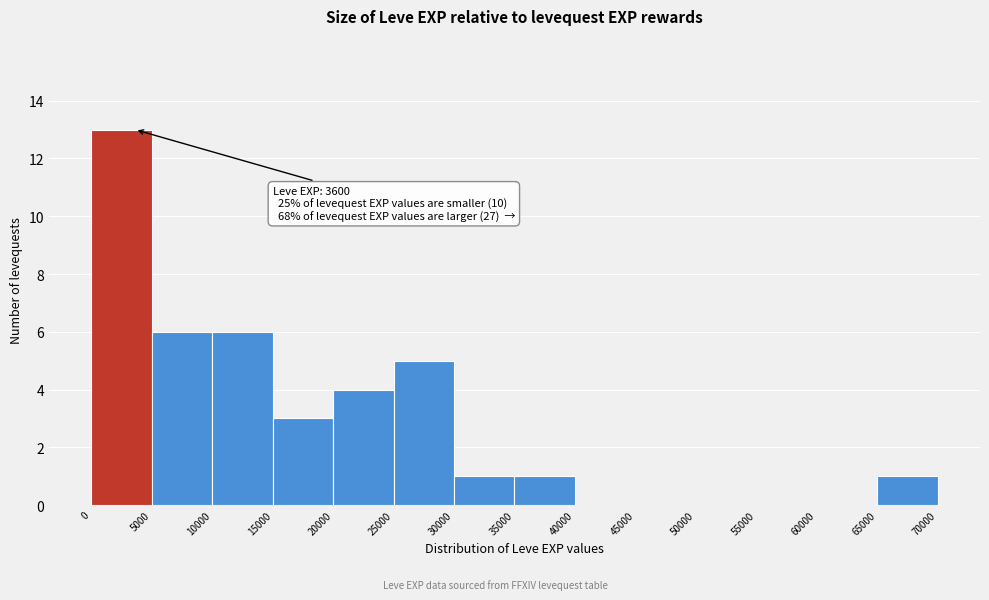

Over which range of the x-axis is the bar tallest?

0 to 5000